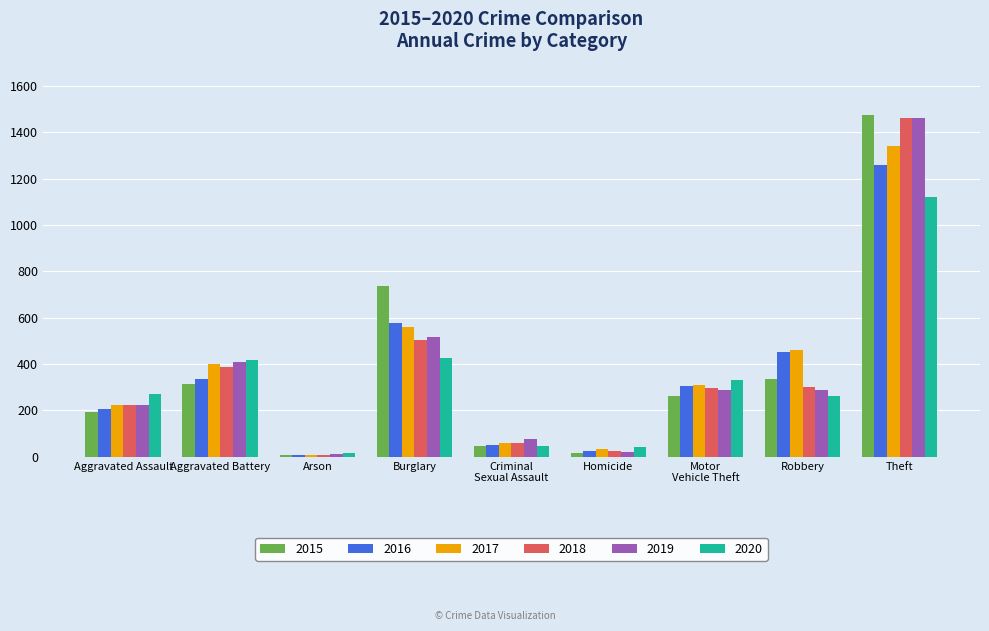

Which category has the highest value in the 2015 series?

Theft